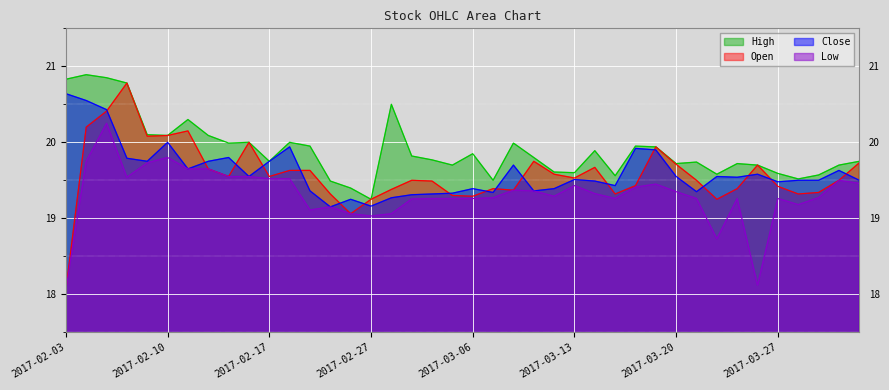

What are all the series names shown in the legend?

High, Open, Close, Low